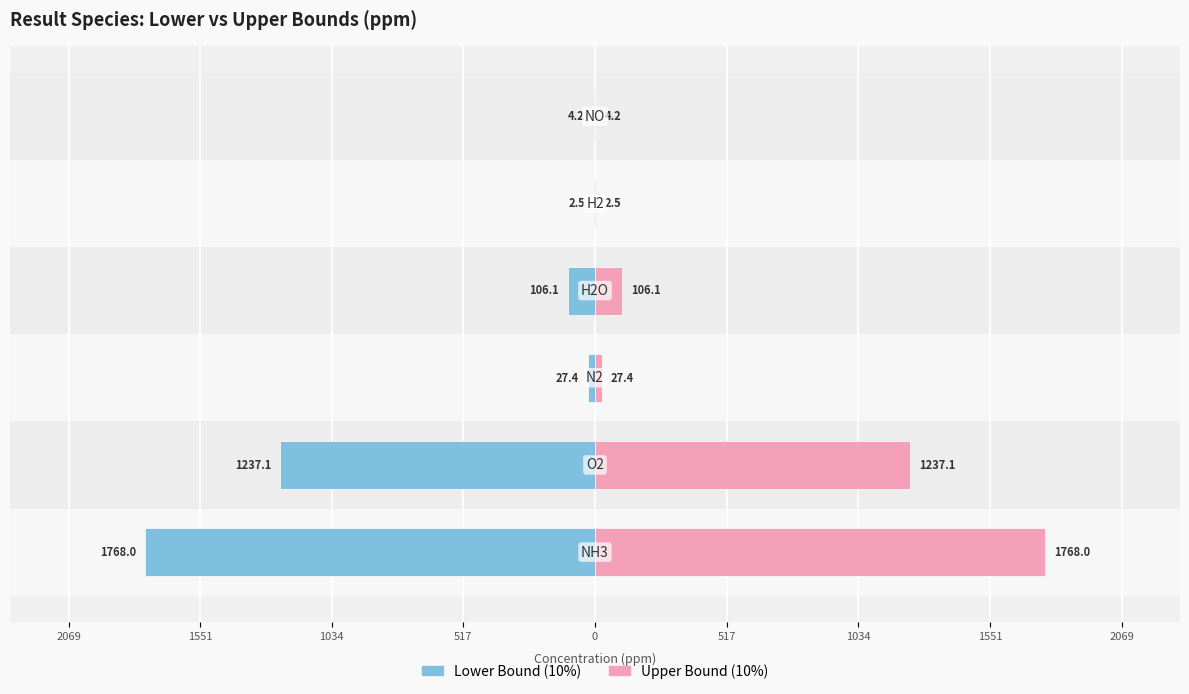

Between 1551 and 517, which series saw the biggest shift?

Lower Bound (10%)